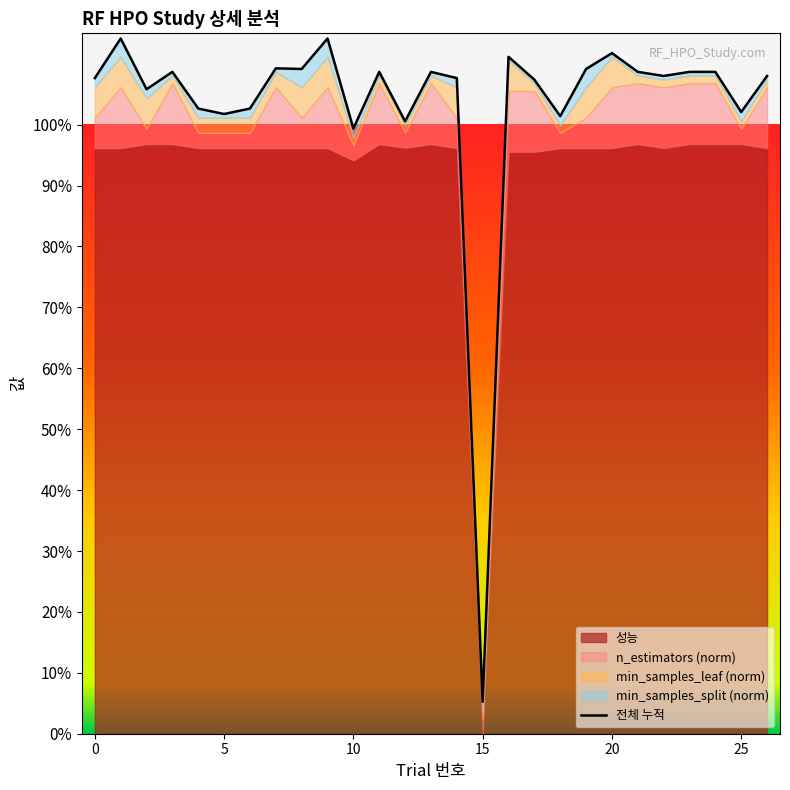

Does the chart display data point markers on the line(s)?

No